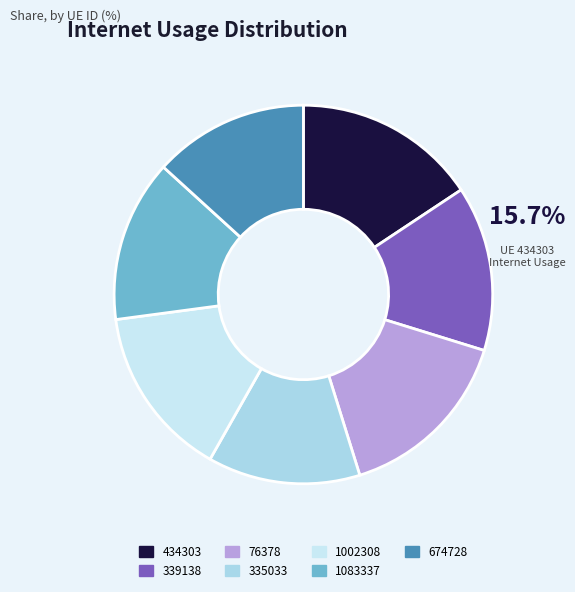

How many segments does this pie chart have?

7